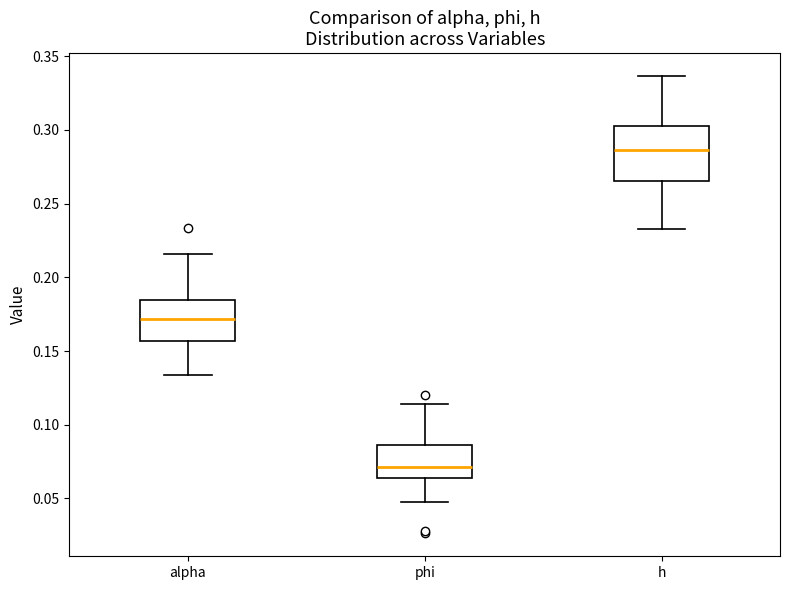

Reading left to right, transcribe this box plot: for each box, give where its median line is, the range the box spans, and where its two whiskers end, as read against the y-axis. The values are not printed on the chart, so give them approximately, as read against the axis.

alpha: median 0.170, box 0.155 to 0.185, whiskers 0.135 to 0.215
phi: median 0.070, box 0.065 to 0.085, whiskers 0.045 to 0.115
h: median 0.285, box 0.265 to 0.305, whiskers 0.235 to 0.335